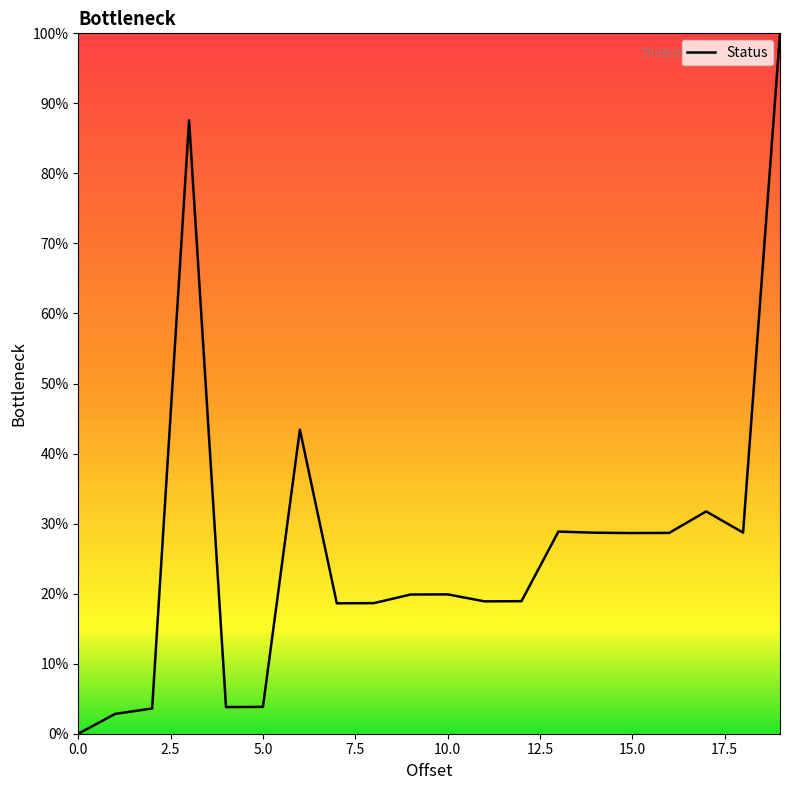

What is the difference between the maximum and minimum values?

100.0